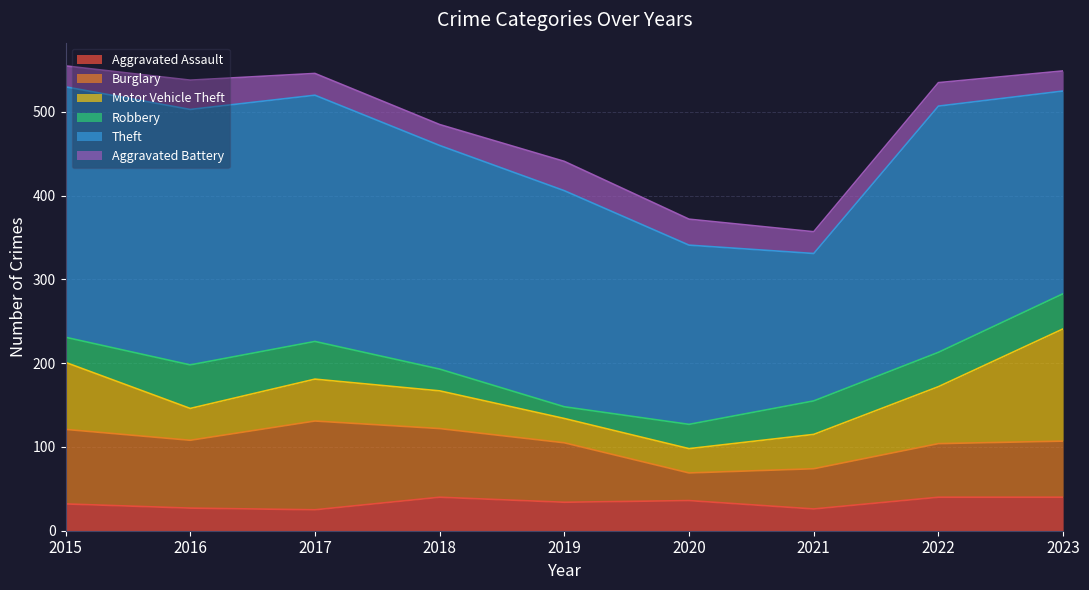

Which series has the widest spread of values?

Theft